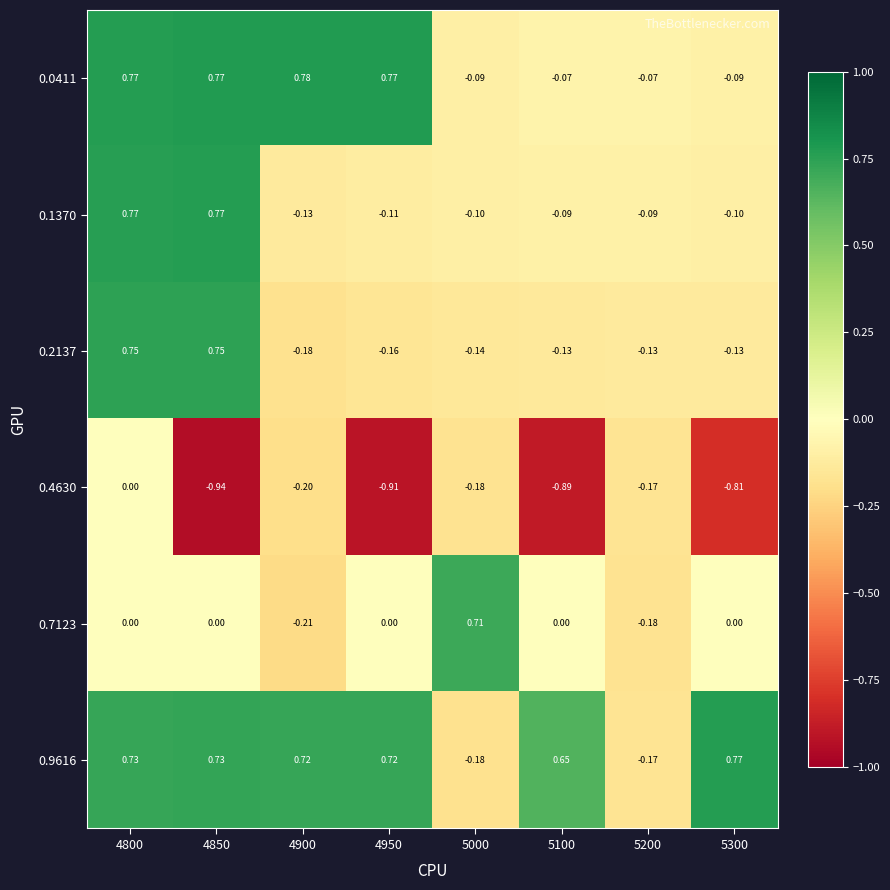

Reading left to right, transcribe all the data shown in this chart.

0.0411: 4800=0.8	4850=0.8	4900=0.8	4950=0.8	5000=-0.1	5100=-0.1	5200=-0.1	5300=-0.1
0.1370: 4800=0.8	4850=0.8	4900=-0.1	4950=-0.1	5000=-0.1	5100=-0.1	5200=-0.1	5300=-0.1
0.2137: 4800=0.8	4850=0.8	4900=-0.2	4950=-0.2	5000=-0.1	5100=-0.1	5200=-0.1	5300=-0.1
0.4630: 4800=0.0	4850=-0.9	4900=-0.2	4950=-0.9	5000=-0.2	5100=-0.9	5200=-0.2	5300=-0.8
0.7123: 4800=0.0	4850=0.0	4900=-0.2	4950=0.0	5000=0.7	5100=0.0	5200=-0.2	5300=0.0
0.9616: 4800=0.7	4850=0.7	4900=0.7	4950=0.7	5000=-0.2	5100=0.7	5200=-0.2	5300=0.8